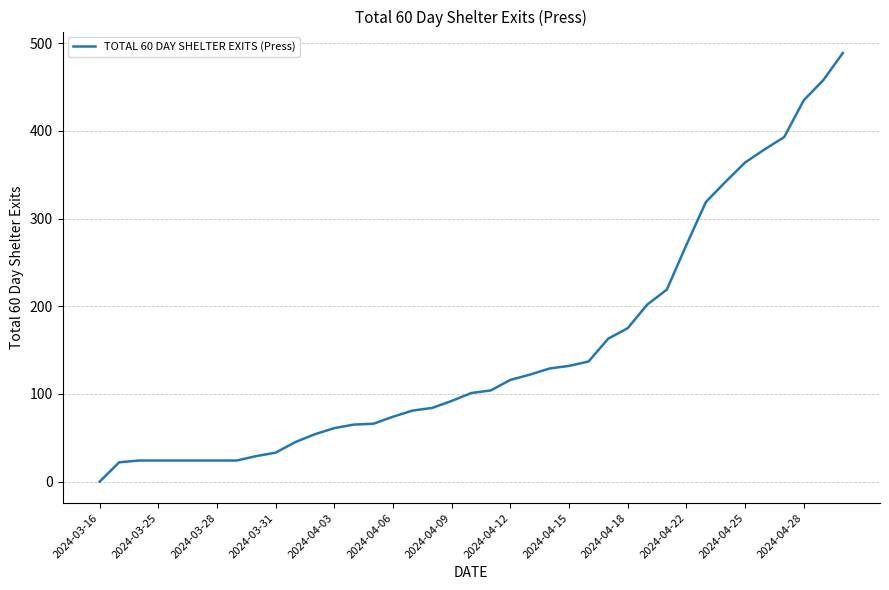

What is the difference between the maximum and minimum values?

489